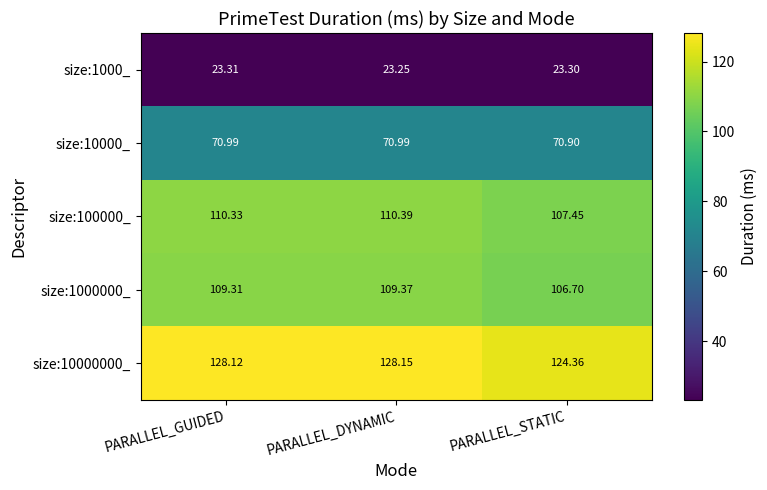

What is the spread (max minus min) of values at PARALLEL_DYNAMIC?

104.9